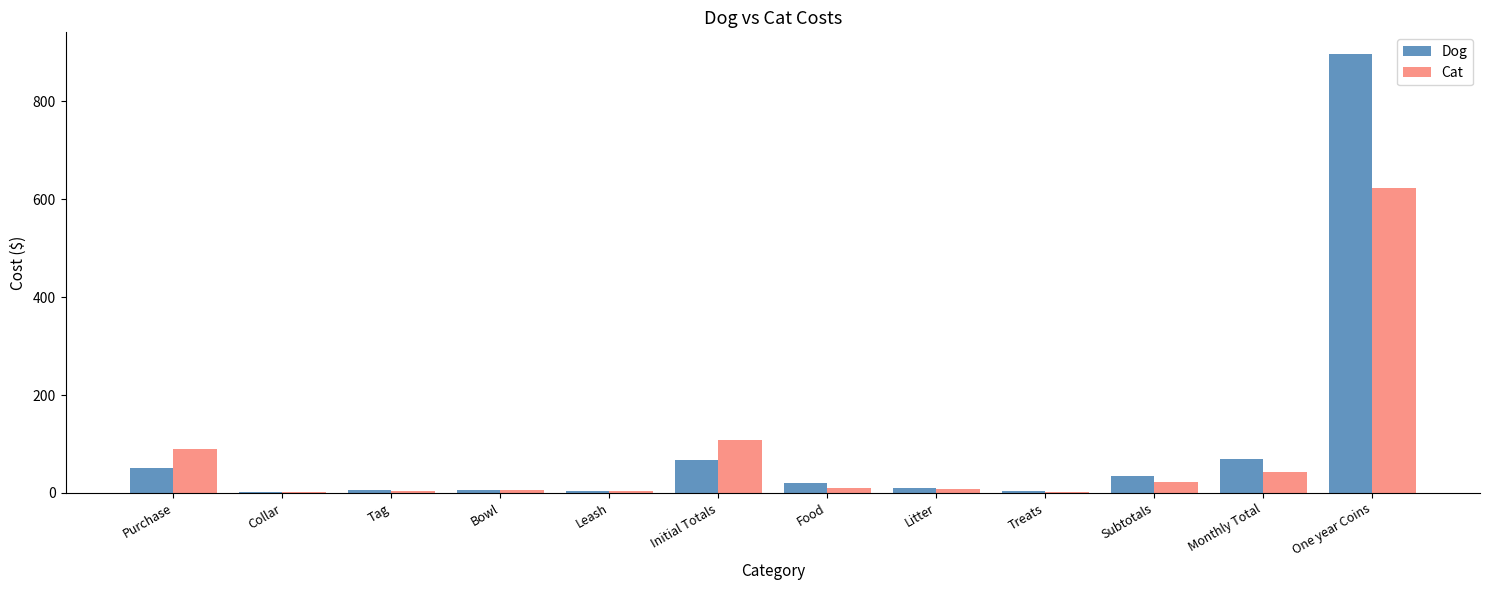

Which series has the largest range (max minus min)?

Dog